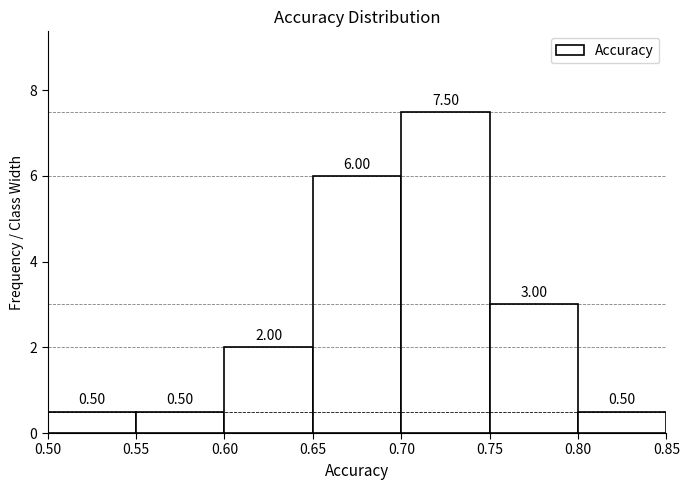

What is the height of the bar covering 0.75 to 0.80 on the x-axis?

3.00